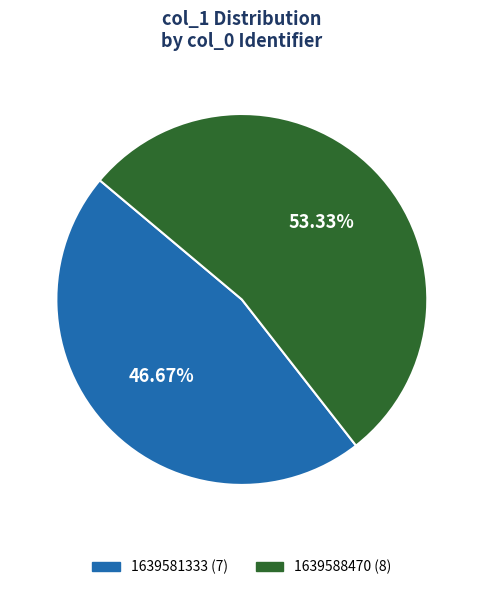

Is there any slice that represents more than half of the pie?

Yes